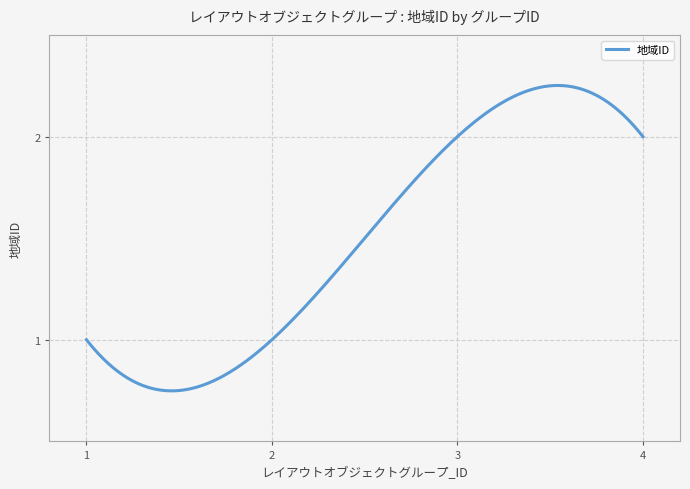

Reading left to right, list all the values displayed in this chart.

1=1	2=1	3=2	4=2